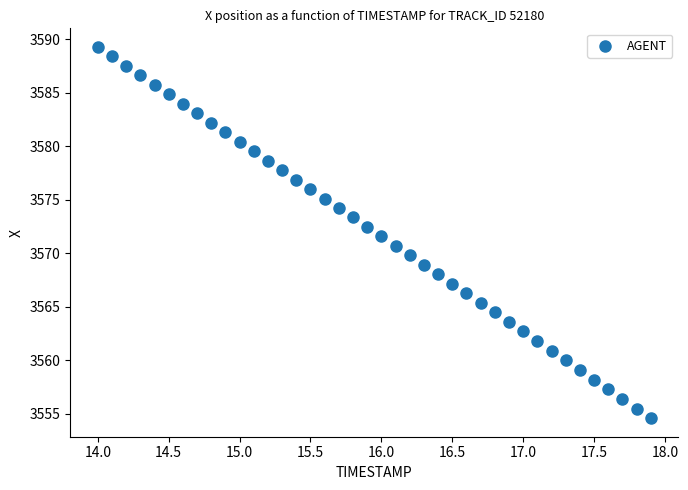

What is the range of X values (max minus min)?

3.9